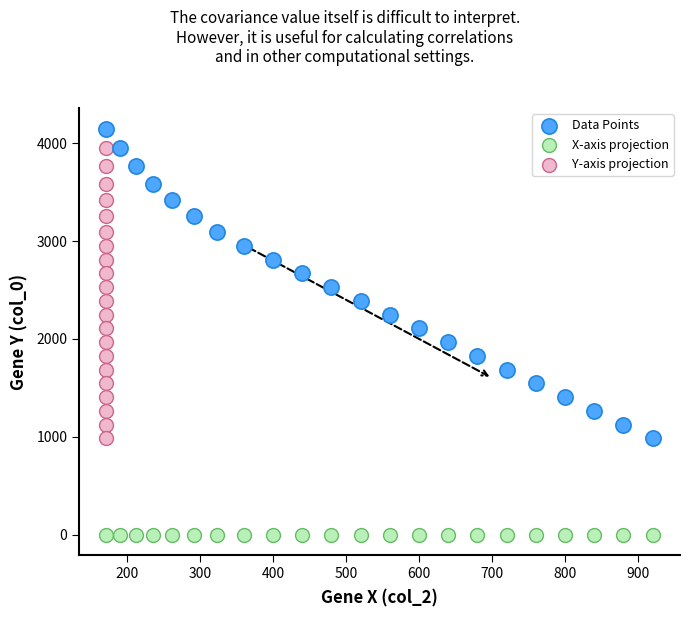

Which series reaches the minimum Y coordinate?

X-axis projection